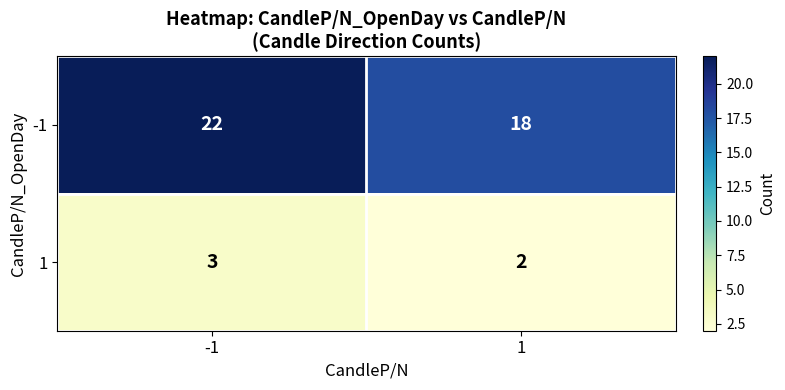

The value of -1 at -1 is 22. True or false?

True